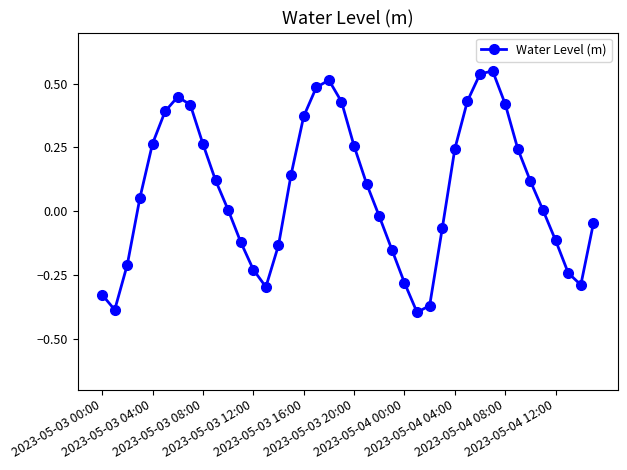

What is the difference between the maximum and minimum values?

0.9